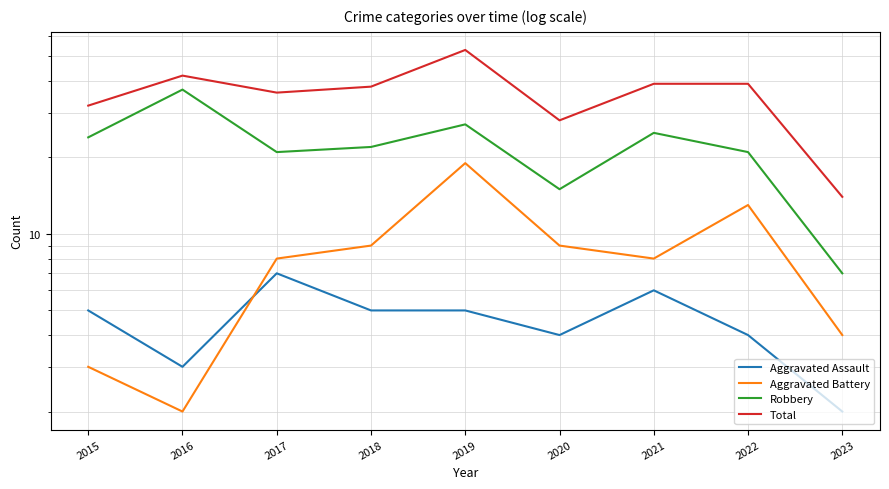

Which series has the widest spread of values?

Total